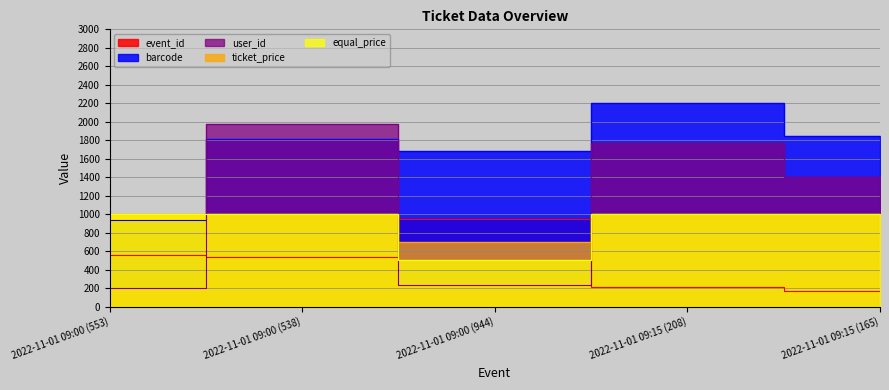

Which series has the widest spread of values?

user_id